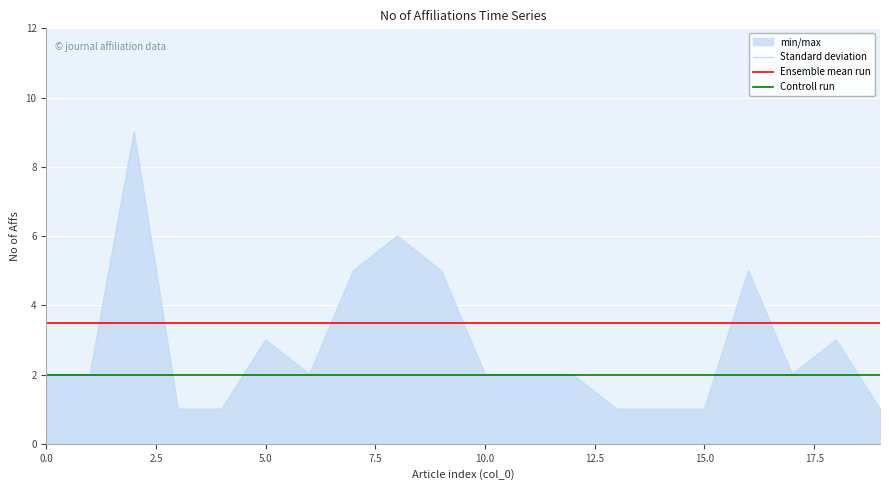

What is the greatest value displayed?

9.0